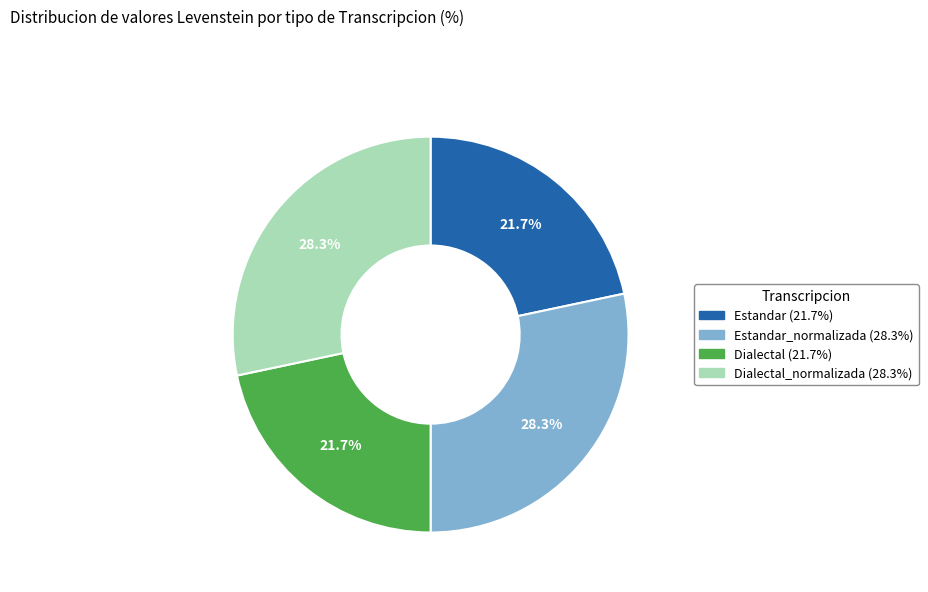

Is there any slice that represents more than half of the pie?

No